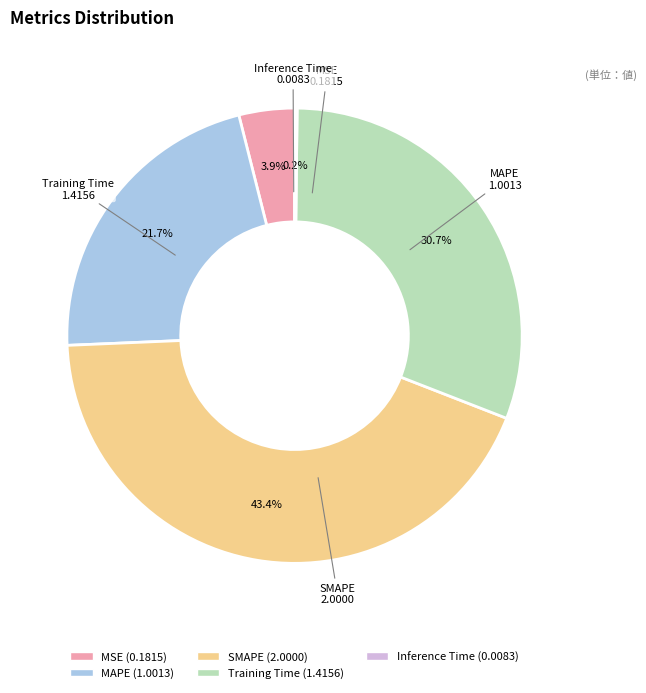

Do MAPE and MSE together represent more than half of the pie?

No